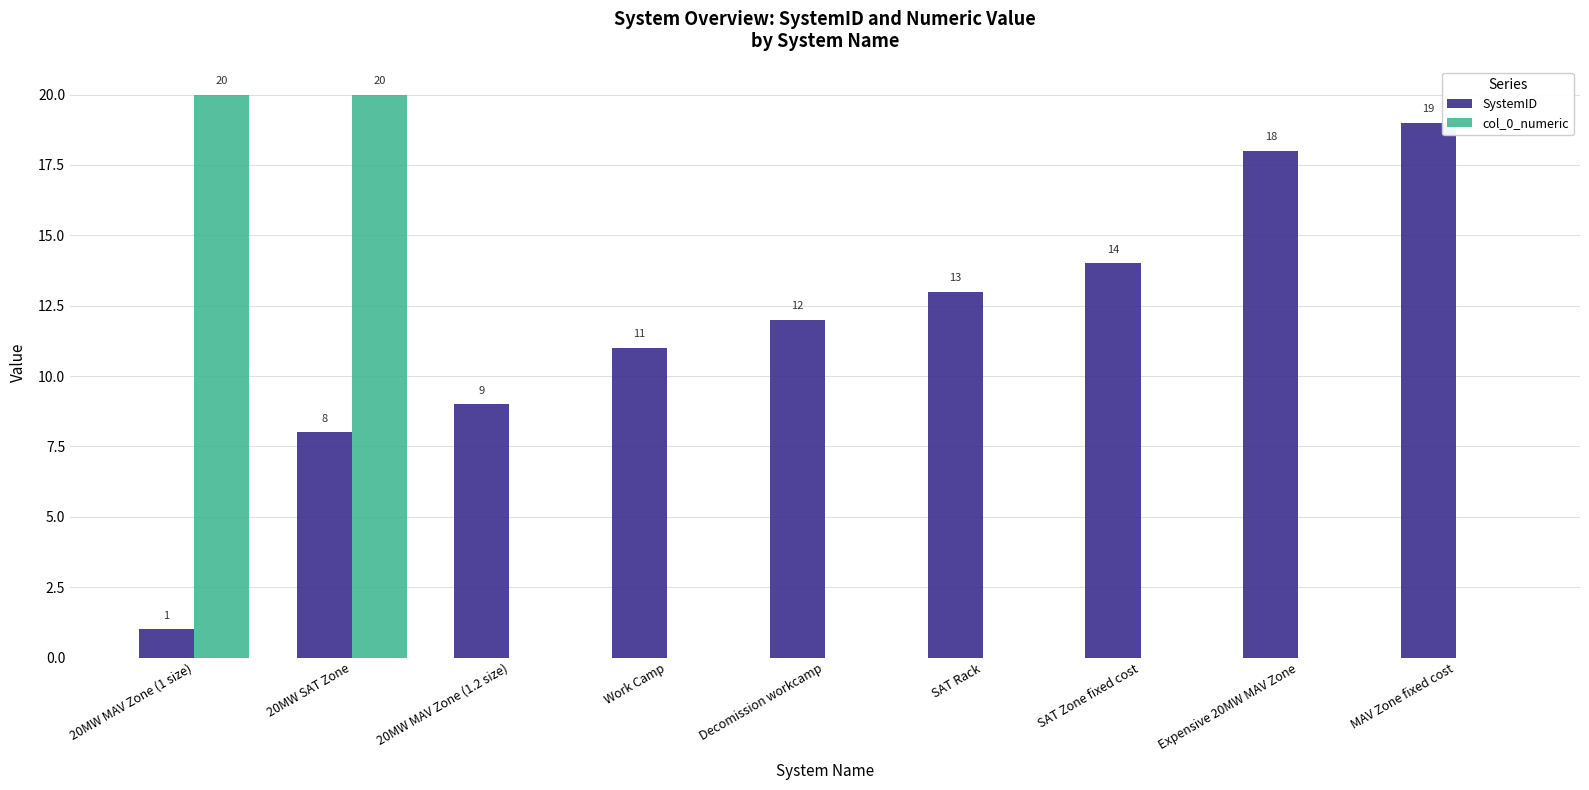

The col_0_numeric series shows -11 at SAT Rack. True or false?

False